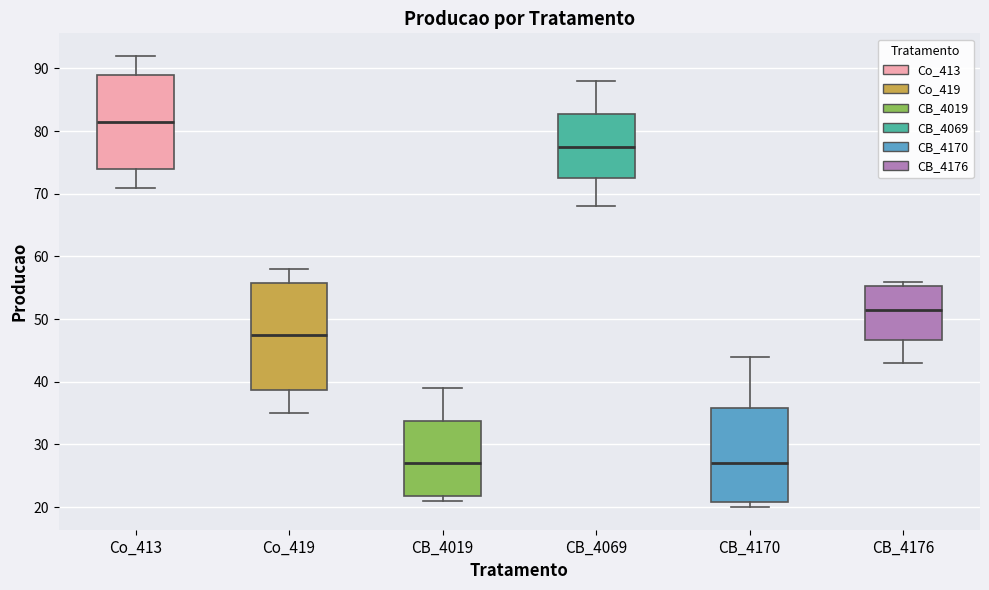

Reading left to right, read every box against the y-axis: the position of its median line, the range the box covers, and the ends of its whiskers. The values are not printed on the chart, so give them approximately, as read against the axis.

Co_413: median 82, box 74 to 89, whiskers 71 to 92
Co_419: median 48, box 39 to 56, whiskers 35 to 58
CB_4019: median 27, box 22 to 34, whiskers 21 to 39
CB_4069: median 78, box 73 to 83, whiskers 68 to 88
CB_4170: median 27, box 21 to 36, whiskers 20 to 44
CB_4176: median 52, box 47 to 55, whiskers 43 to 56